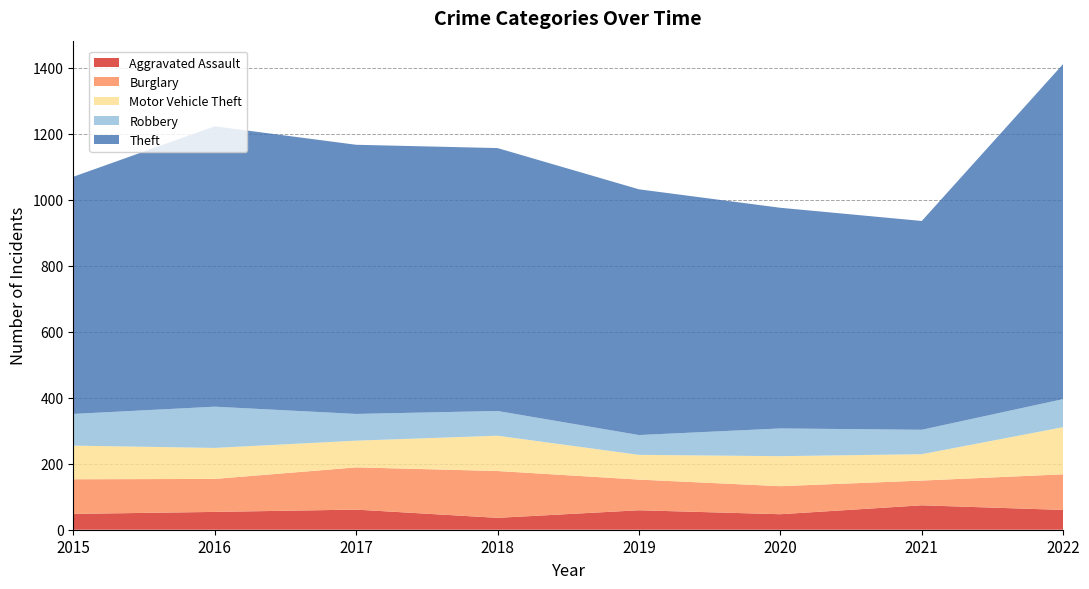

Reading left to right, extract all data points from this chart.

Aggravated Assault: 48	54	61	36	59	47	74	60
Burglary: 105	100	128	142	93	85	75	108
Motor Vehicle Theft: 102	94	81	107	75	91	80	143
Robbery: 96	125	81	75	60	84	74	85
Theft: 719	850	816	797	745	669	633	1016